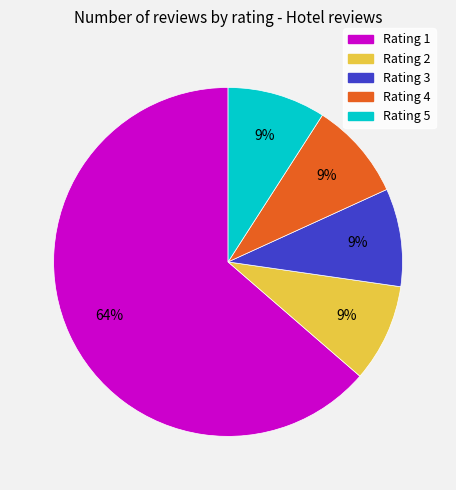

True or false: Rating 2 accounts for 9% of the total.

True